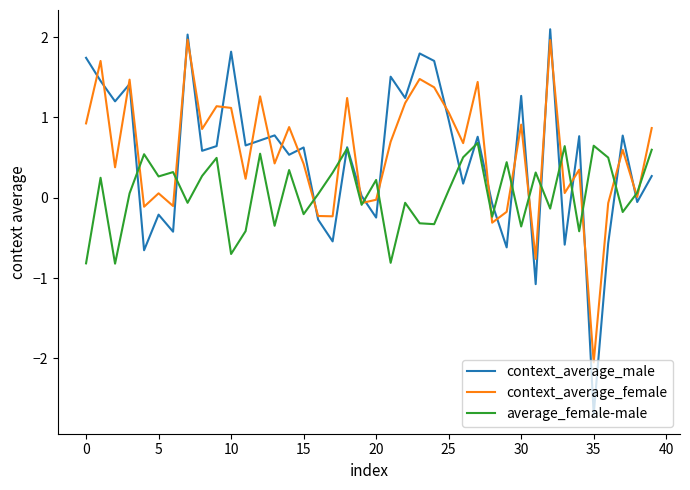

What is the maximum value shown in the chart?

2.1